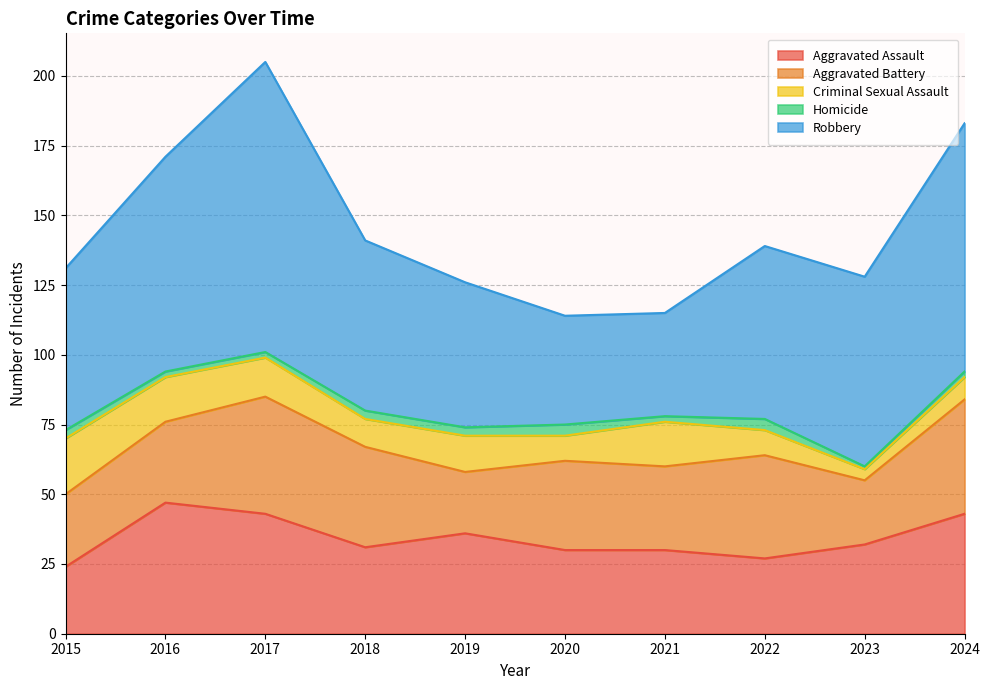

True or false: Aggravated Battery has more than 2 interior local peaks.

True